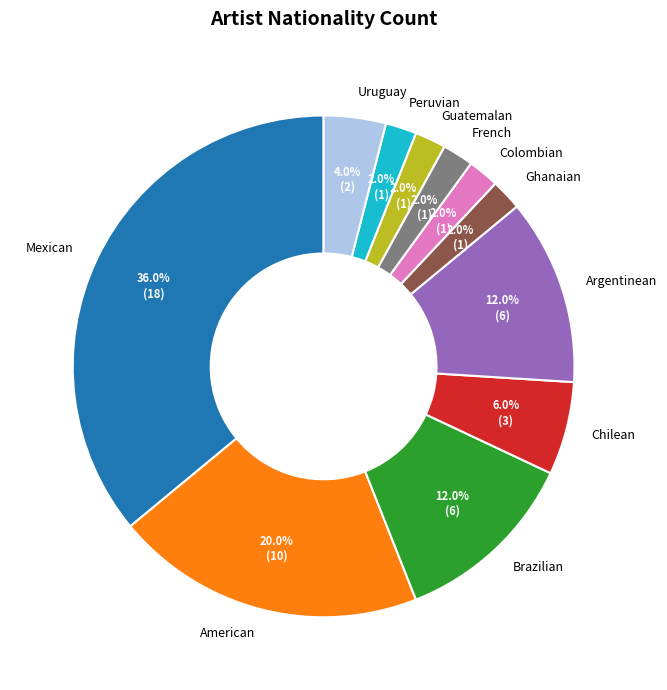

Is it true that Guatemalan is 2% of the pie?

True